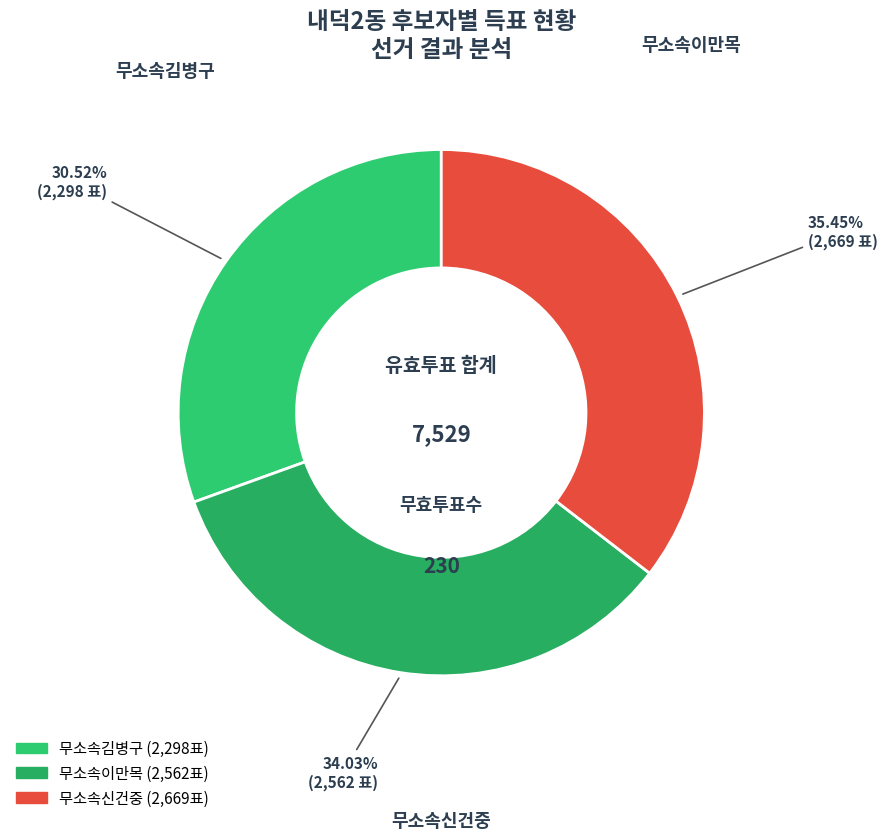

To the nearest percent, what is the difference between the 무소속김병구 and 무소속신건중 slice percentages?

5%